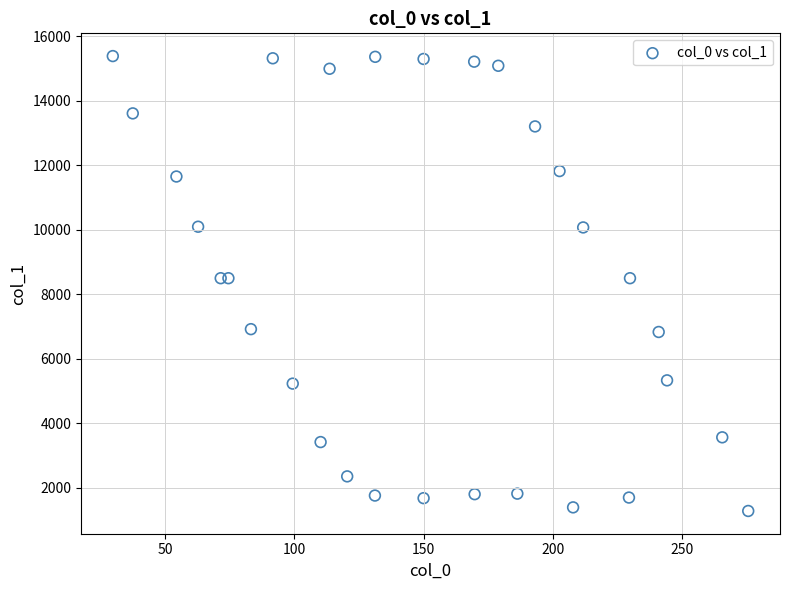

What is the range of X values (max minus min)?

245.8